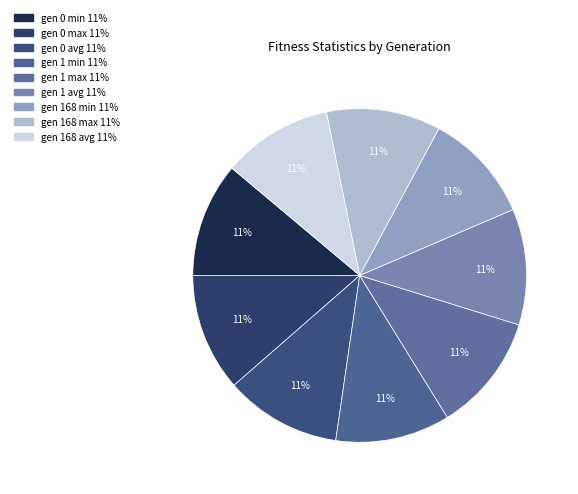

To the nearest percent, what portion does gen 168 min represent?

11%